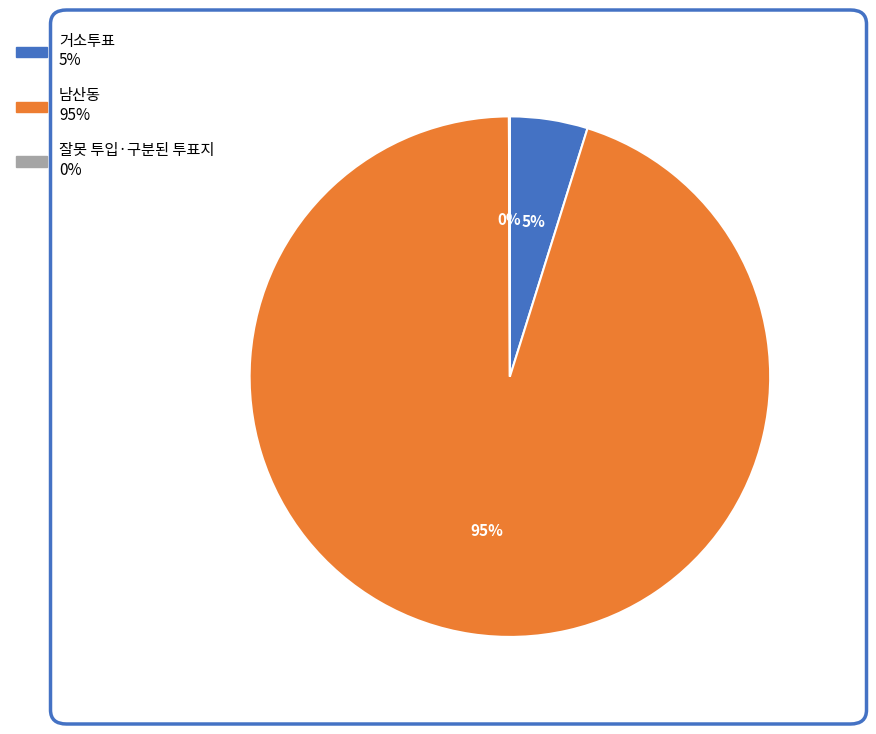

To the nearest percent, what is the difference between the largest and smallest slice percentages?

95%